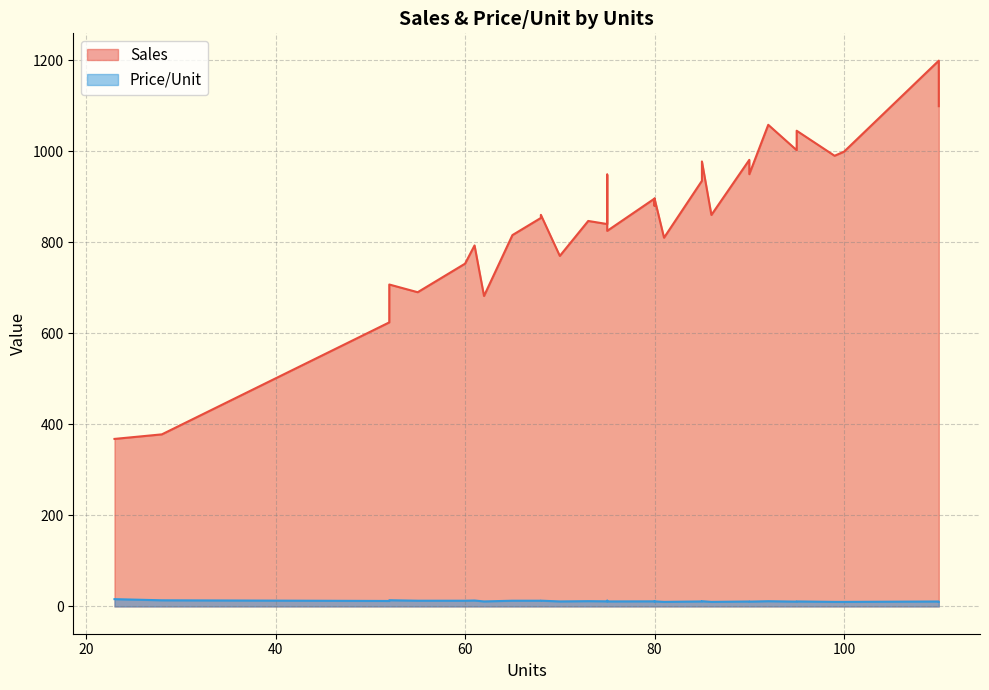

At how many categories does at least one series exceed 936?

15